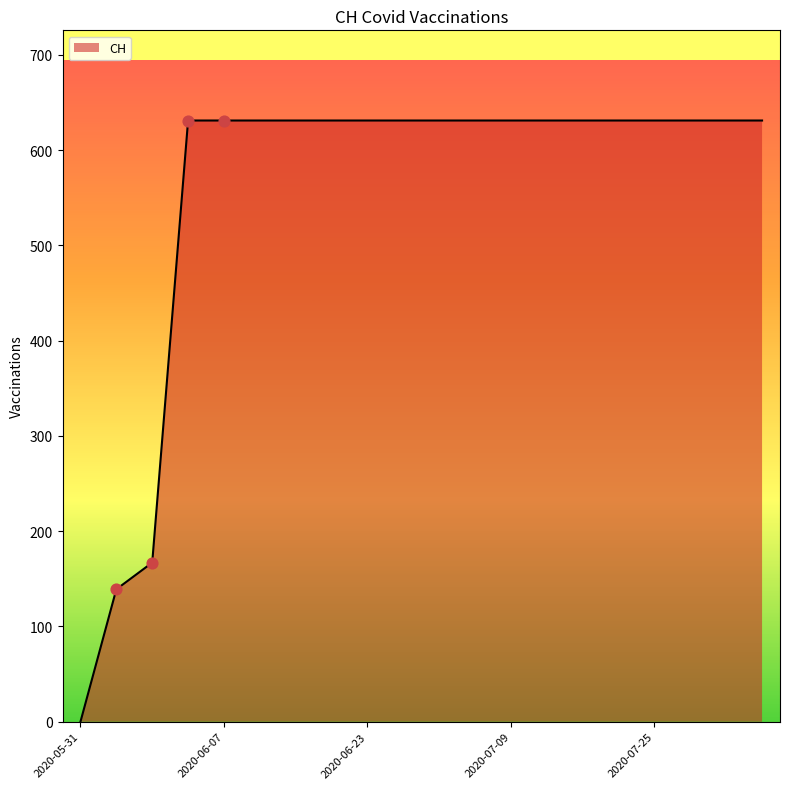

What is the maximum value shown in the chart?

631